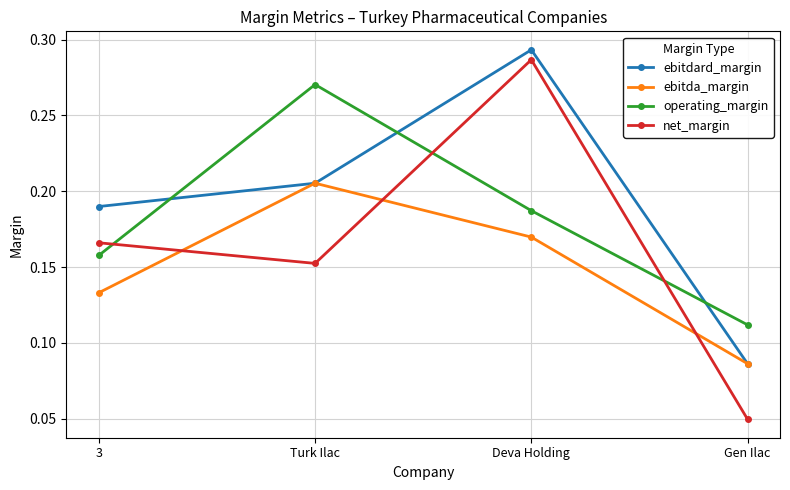

Which series has the largest total across all categories?

ebitdard_margin